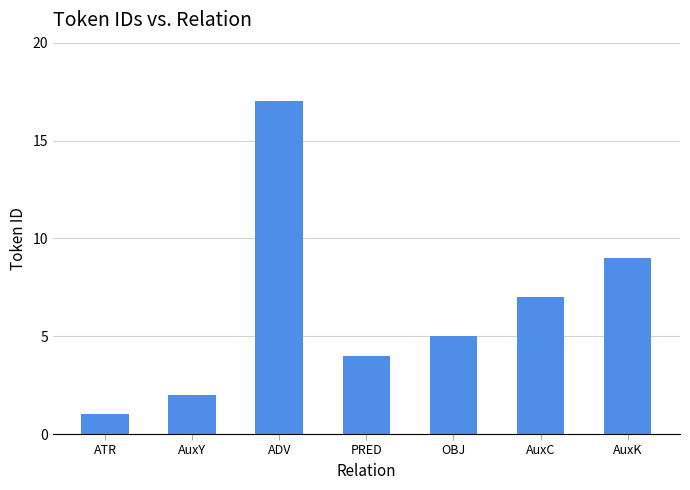

Are the bars horizontal?

No